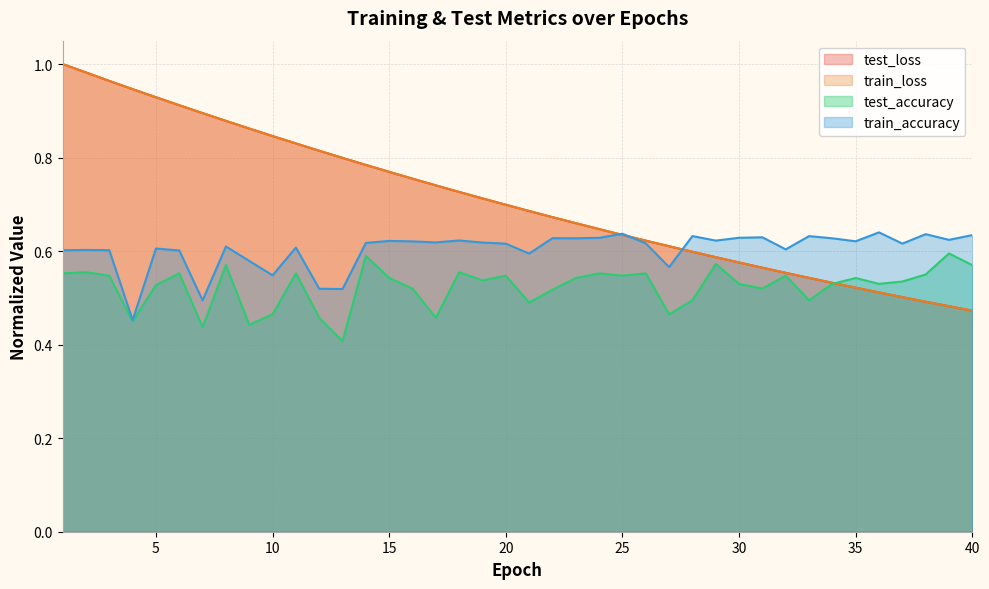

Between 17 and 21, which series saw the biggest shift?

train_loss